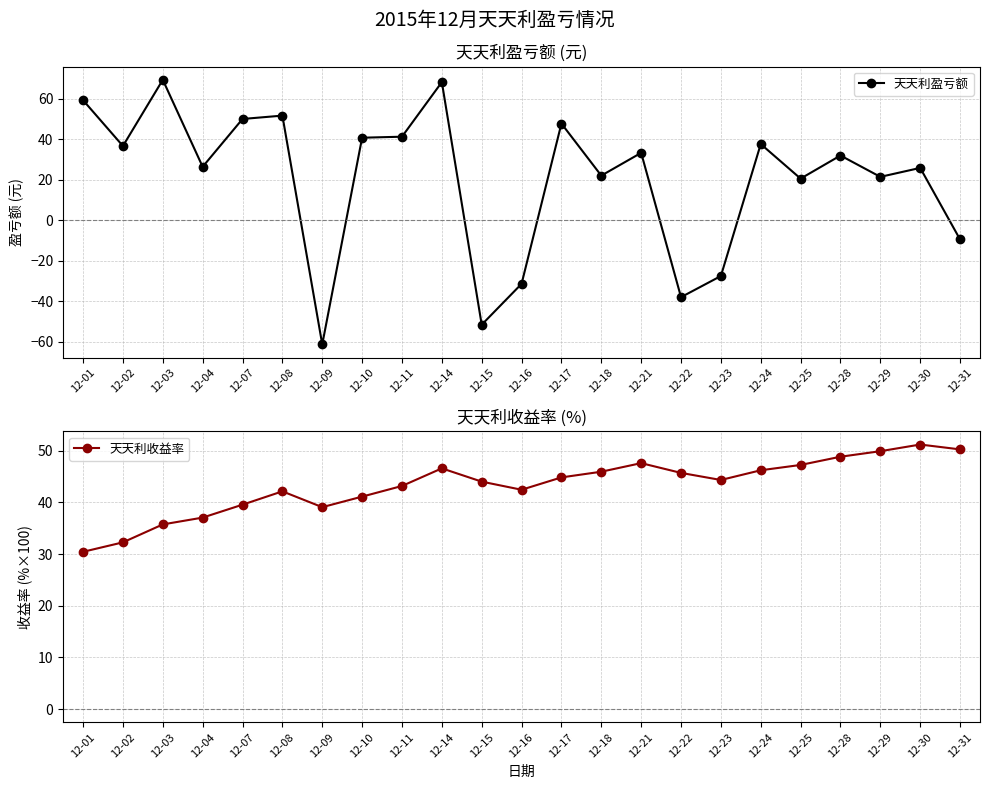

At which label is 天天利收益率 closest to 40?

12-07